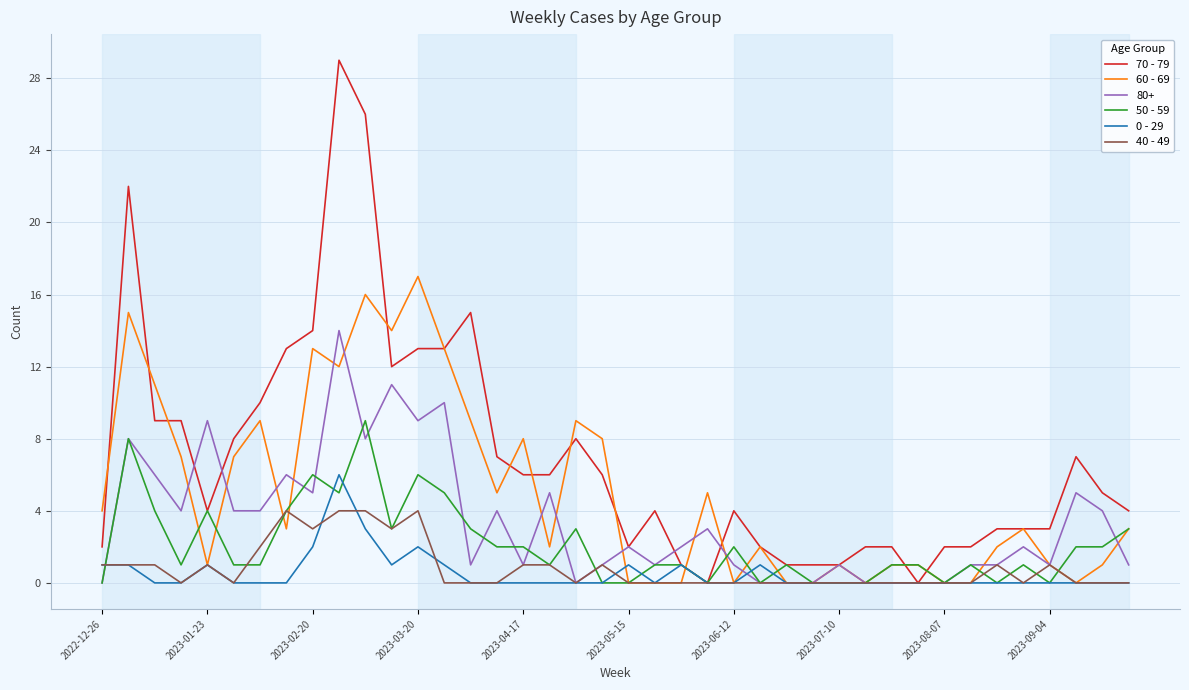

Which series has the widest spread of values?

70 - 79